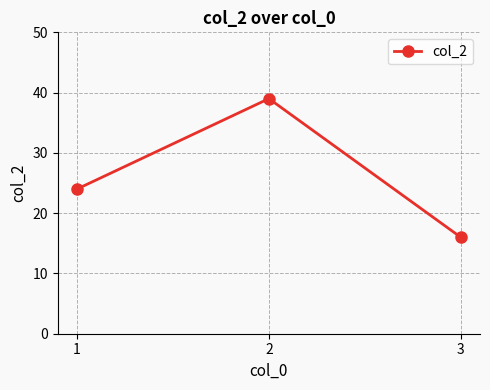

At which category does the chart reach its minimum across all series?

3